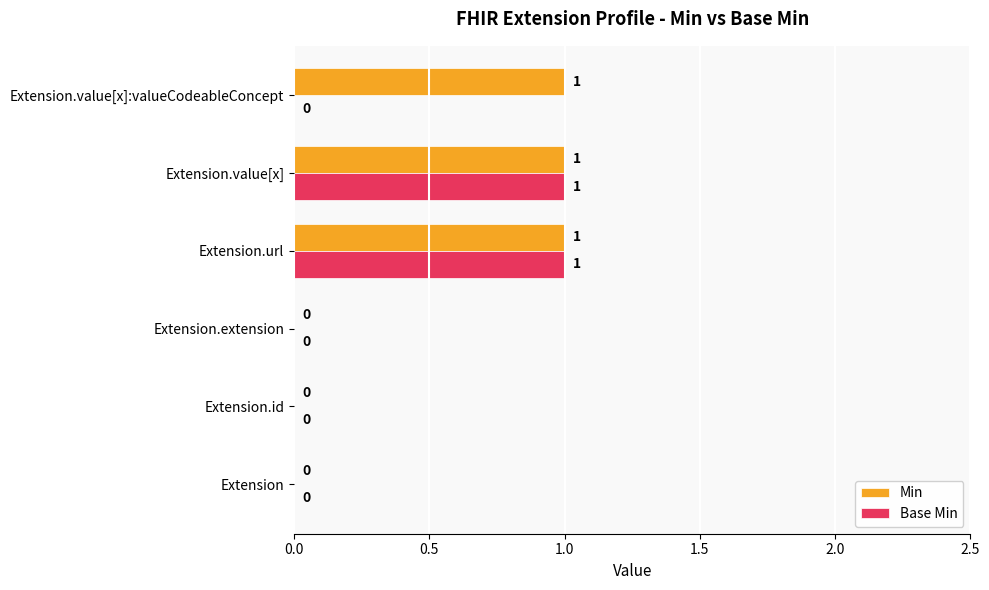

How many Base Min values are between 0 and 1?

6